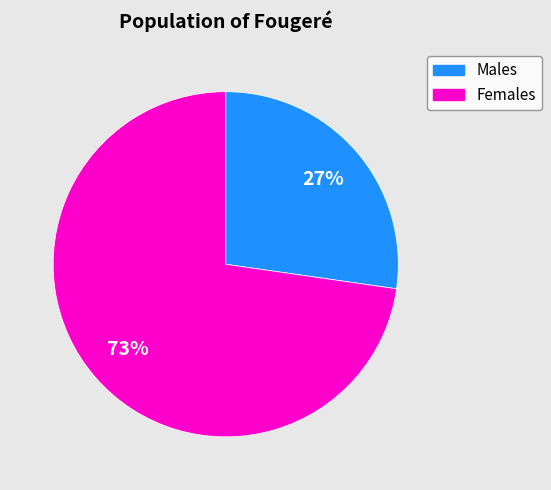

Is there any slice that represents more than half of the pie?

Yes